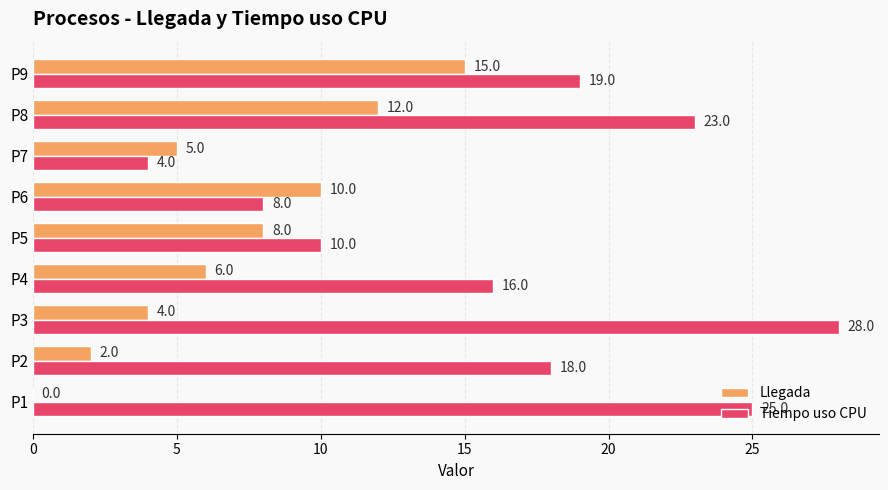

What is the maximum value for Llegada?

15